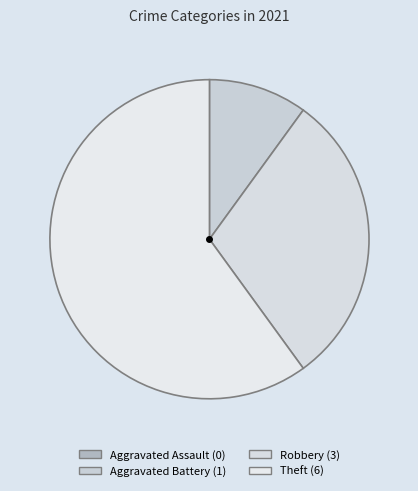

What percentage is the Robbery slice, to the nearest percent?

30%